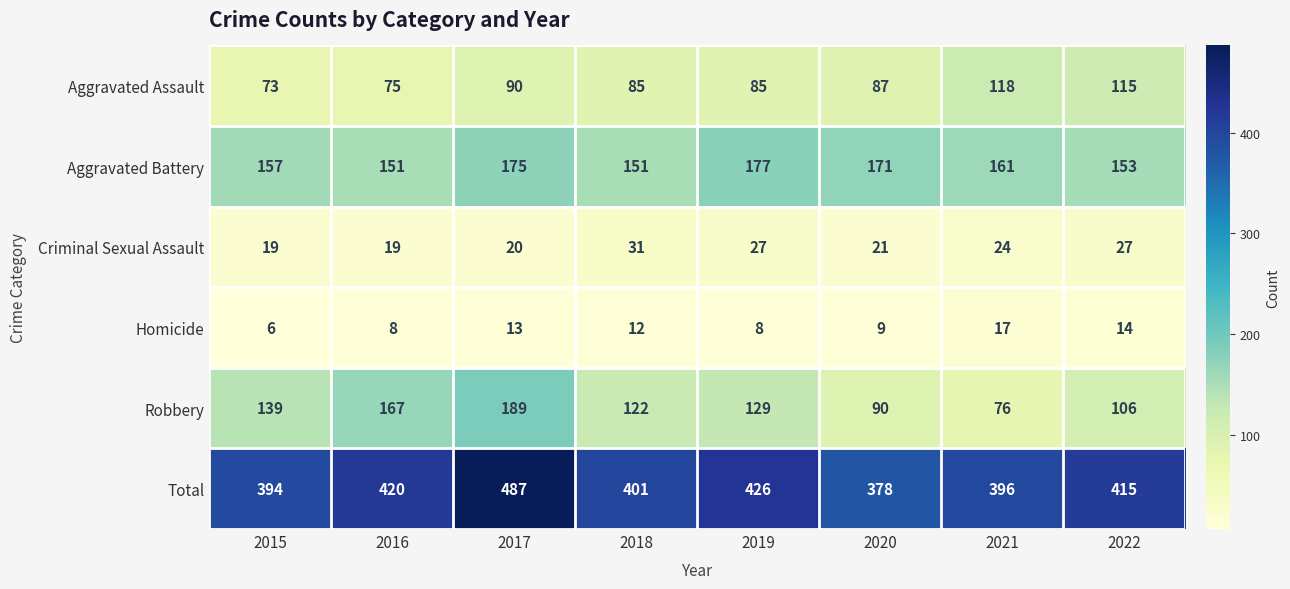

At which label is Robbery closest to 132?

2019